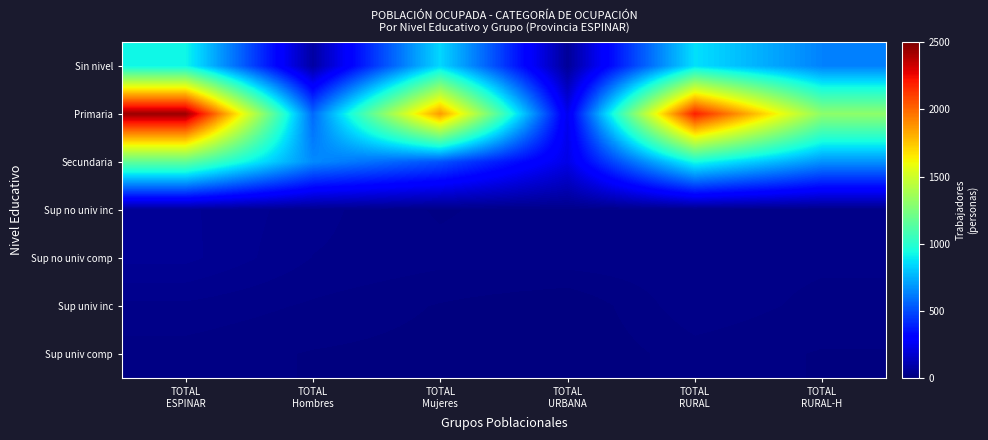

Which has a higher value, TOTAL
RURAL-H or TOTAL
ESPINAR?

TOTAL
ESPINAR